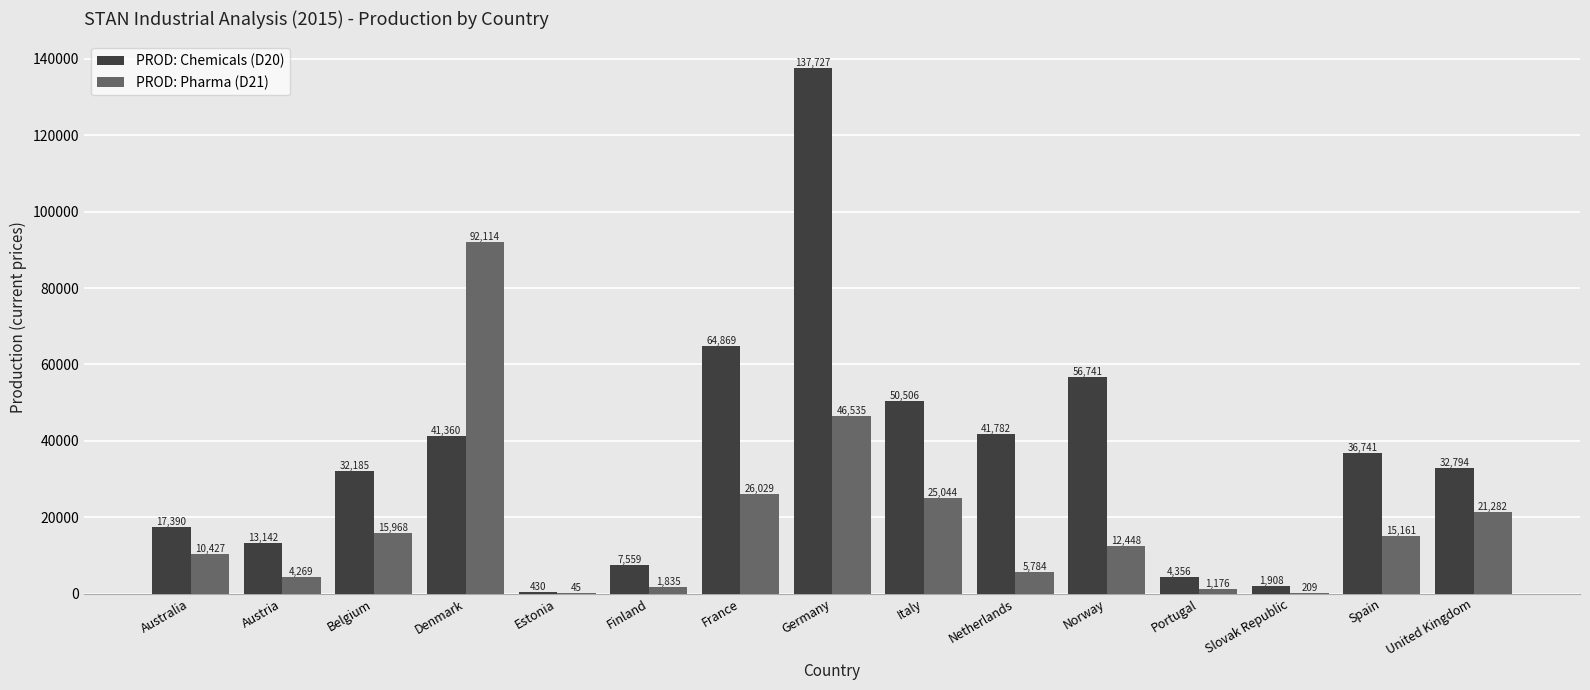

At which label is PROD: Chemicals (D20) closest to 69078?

France